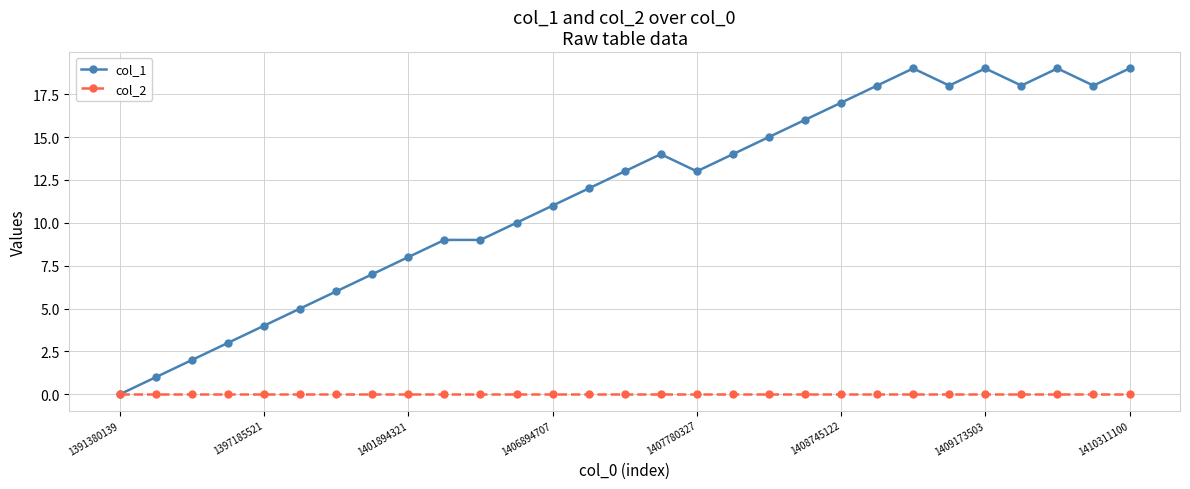

Rank the series by their average value, from highest to lowest.

col_1, col_2